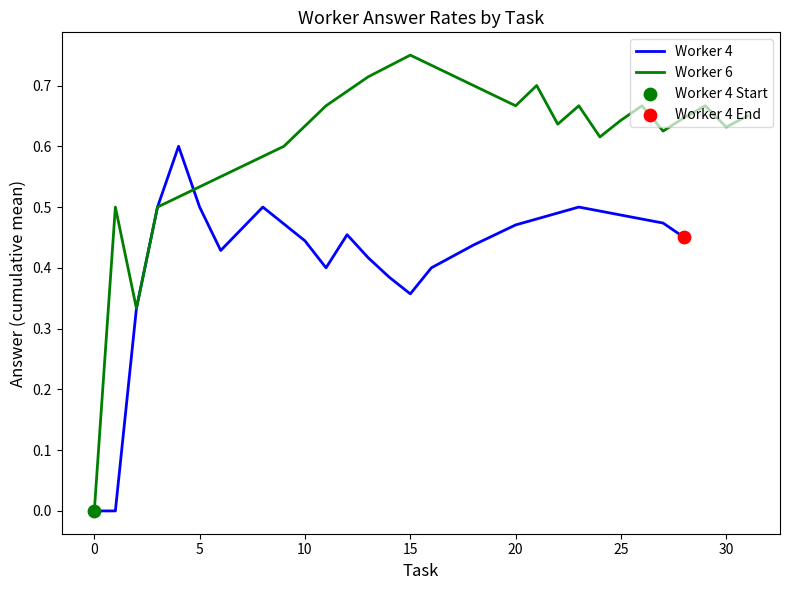

Which series reaches the minimum Y coordinate?

Worker 4